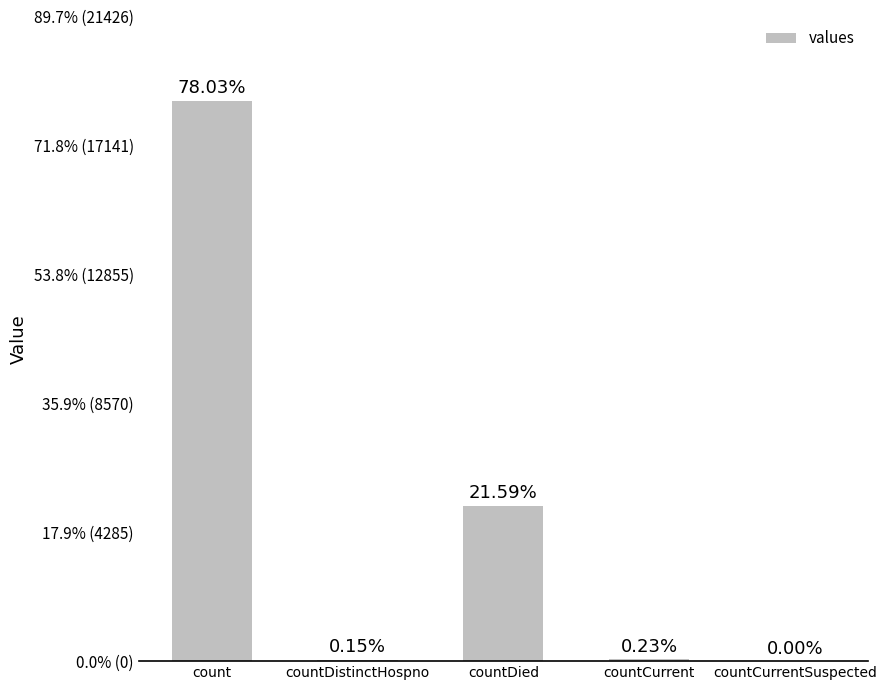

Where does the data first go above 55?

count